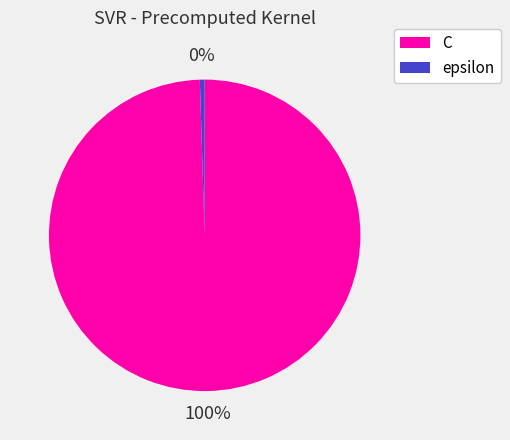

The epsilon slice represents 14% of the pie. True or false?

False